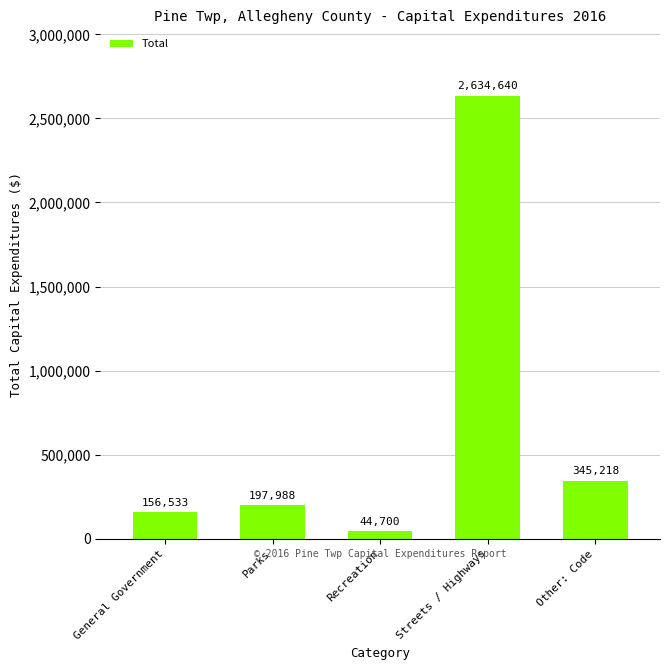

Reading left to right, list all the values displayed in this chart.

General Government=156533	Parks=197988	Recreation=44700	Streets / Highways=2634640	Other: Code=345218